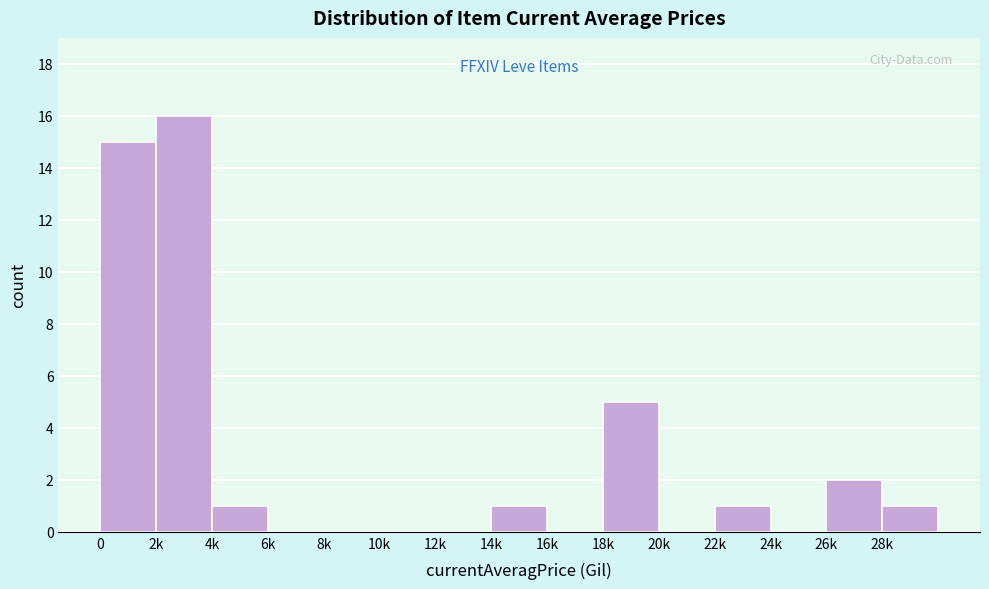

Reading left to right, list all the values displayed in this chart.

0=15	2k=16	4k=1	6k=0	8k=0	10k=0	12k=0	14k=1	16k=0	18k=5	20k=0	22k=1	24k=0	26k=2	28k=1